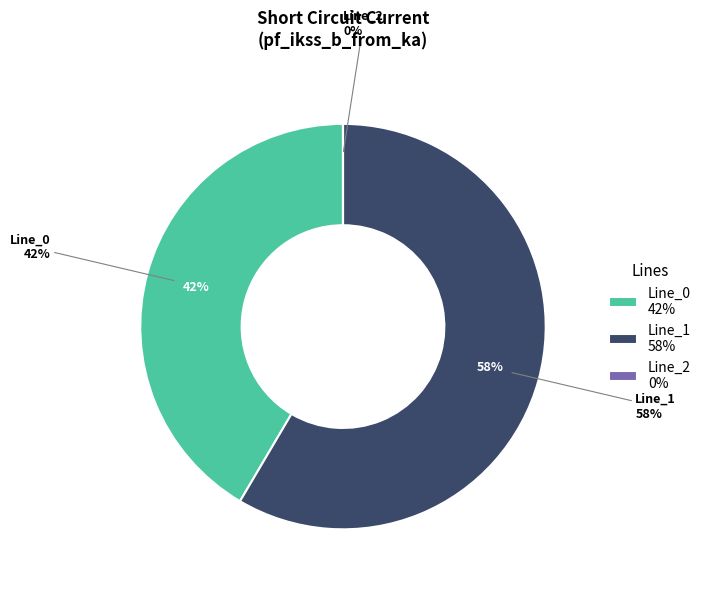

Rank the categories by value from highest to lowest.

Line_1, Line_0, Line_2